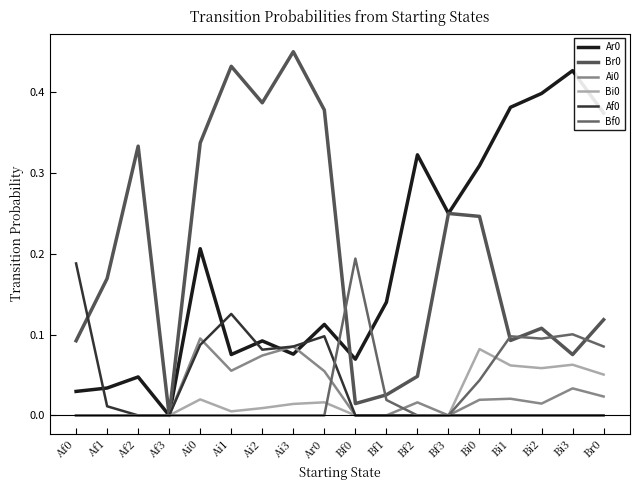

Is this an area chart (filled region under the line)?

No